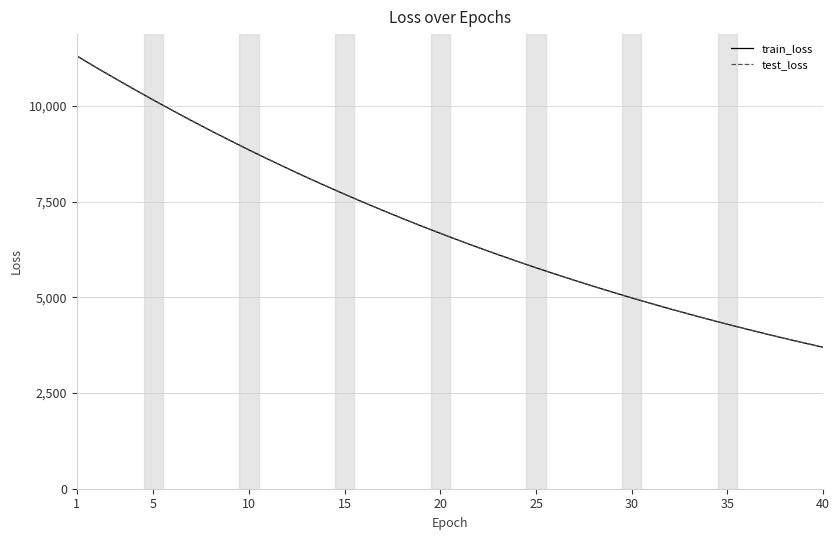

Does the chart display data point markers on the line(s)?

No